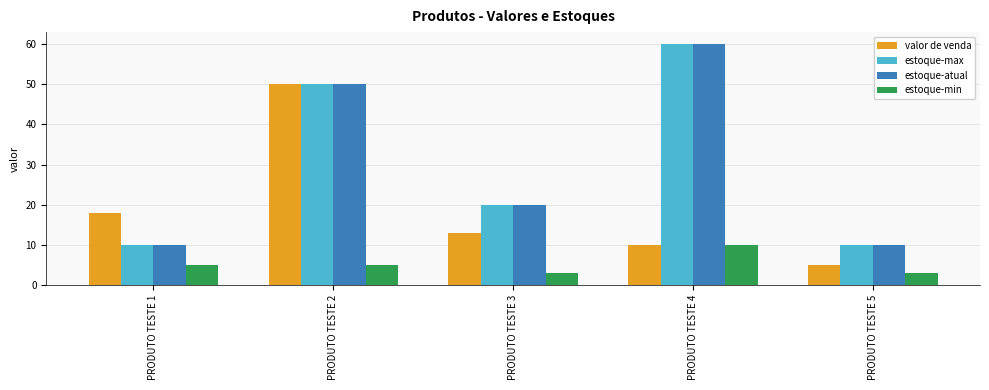

What is the difference between the valor de venda values at PRODUTO TESTE 4 and PRODUTO TESTE 3?

3